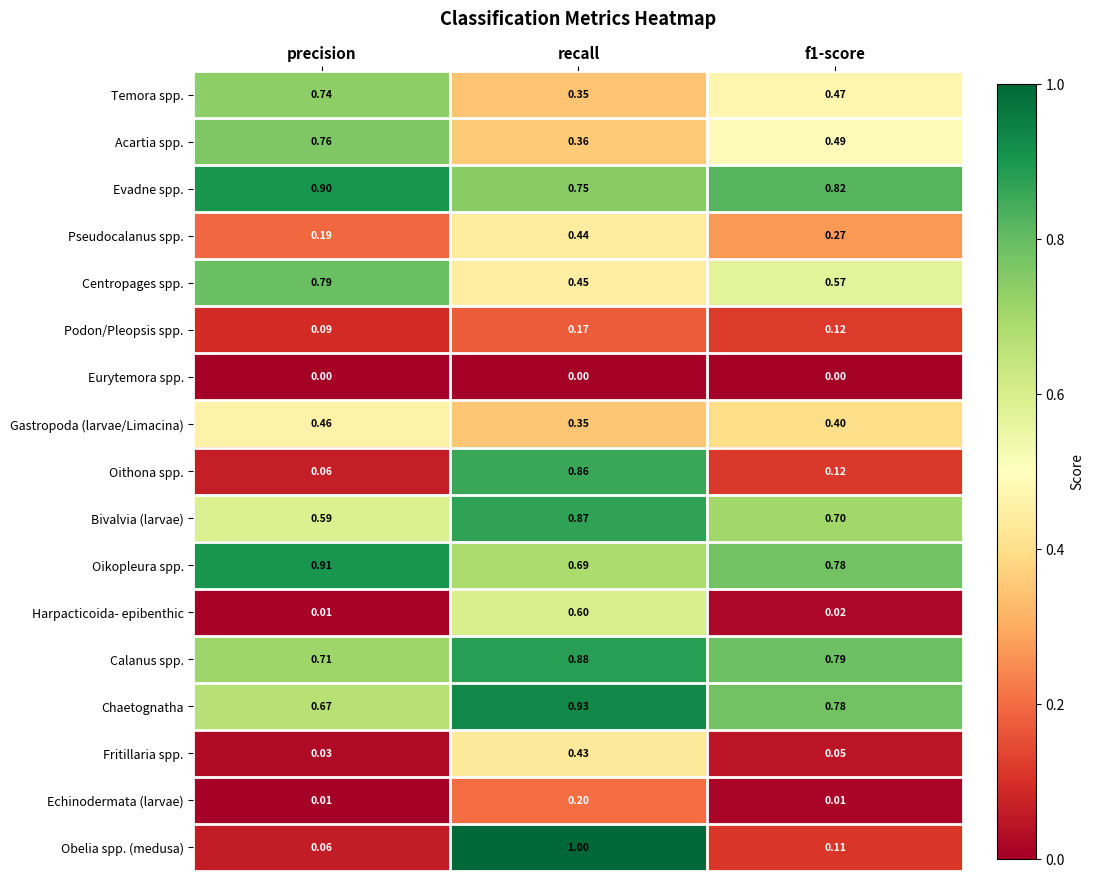

Which series has the largest range (max minus min)?

Obelia spp. (medusa)